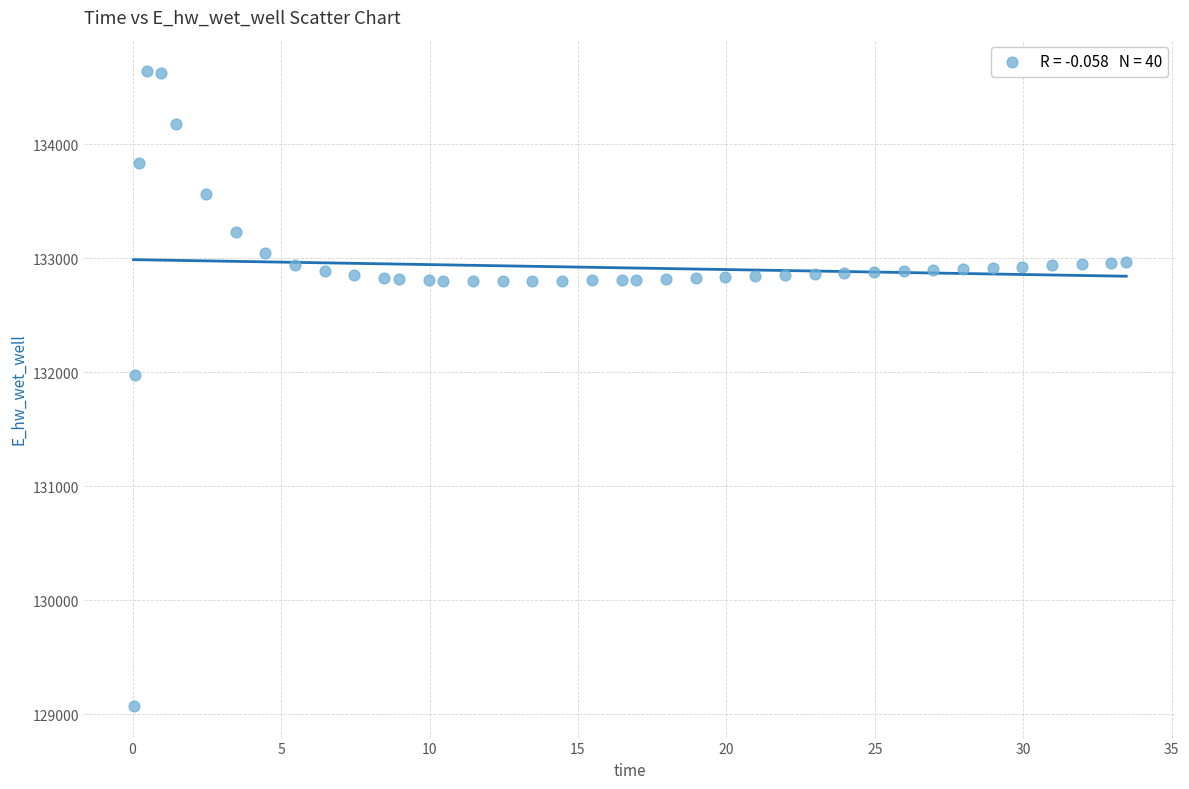

What Y value in the scatter plot is closest to 131857?

131978.8